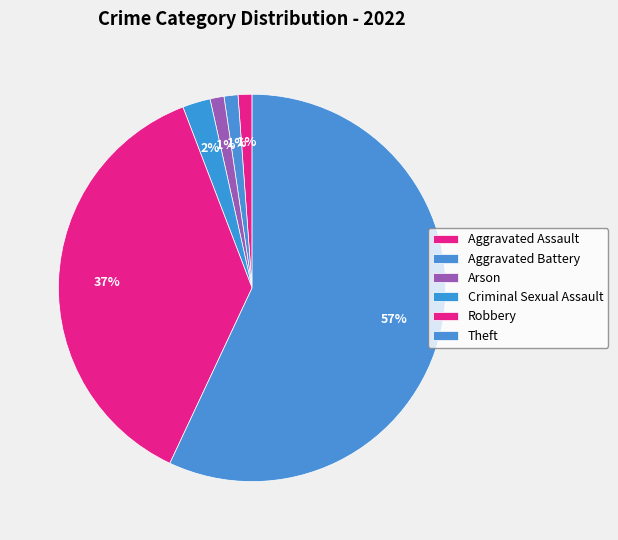

Count the number of slices in the pie.

6